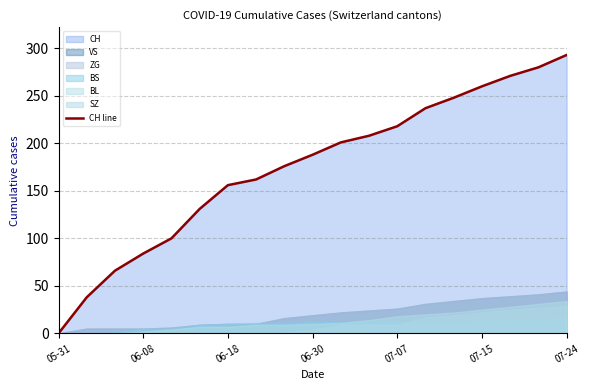

How many data points are less than 188?

9